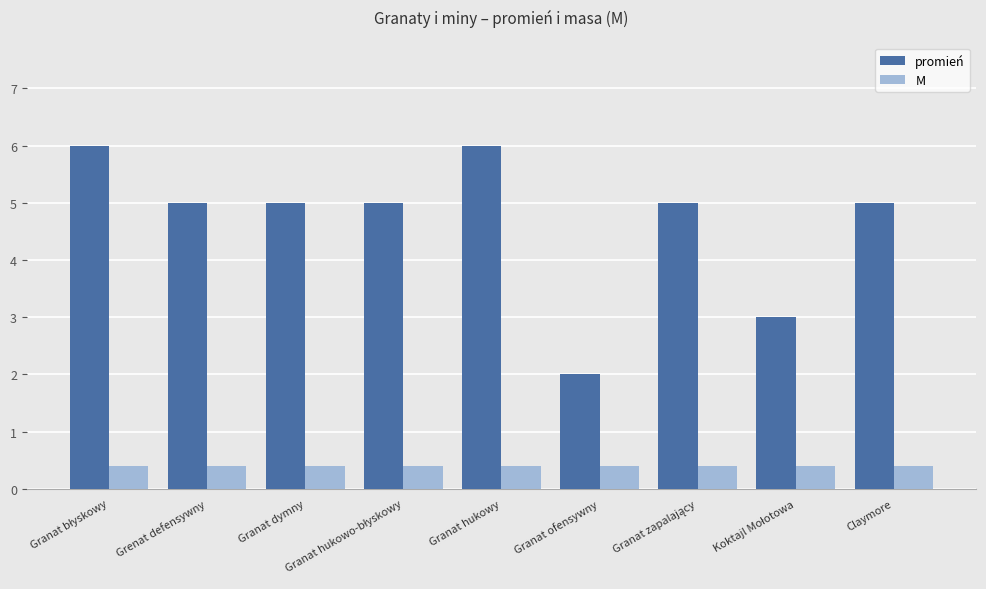

Which series has the widest spread of values?

promień